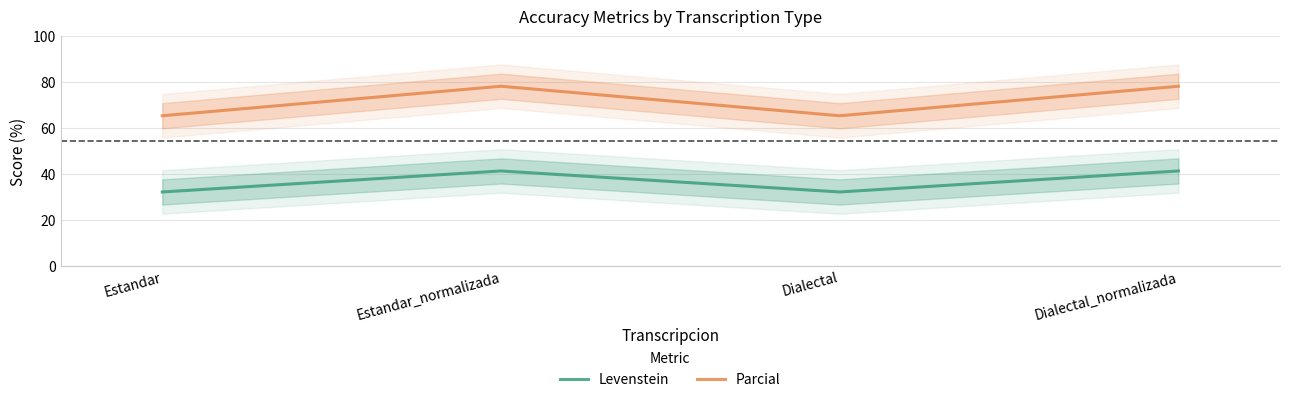

Rank the series at Estandar from lowest to highest value.

Levenstein, Parcial